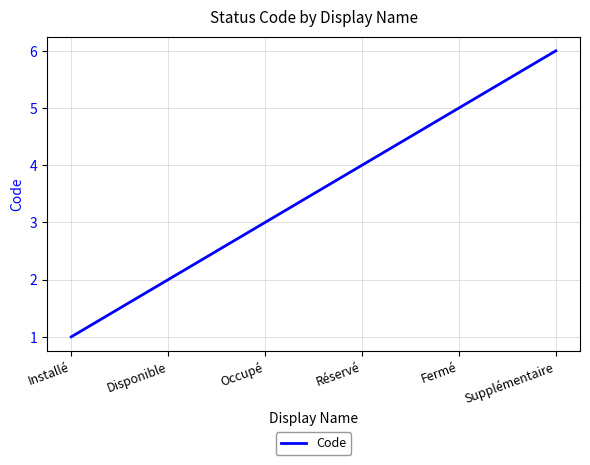

What is the average value?

4